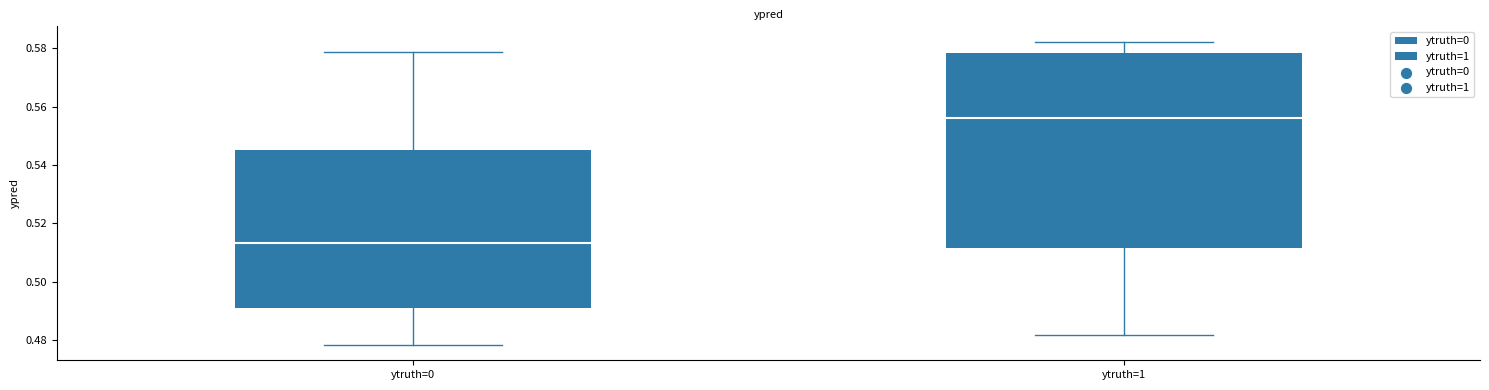

Which box's median line is the lowest?

ytruth=0